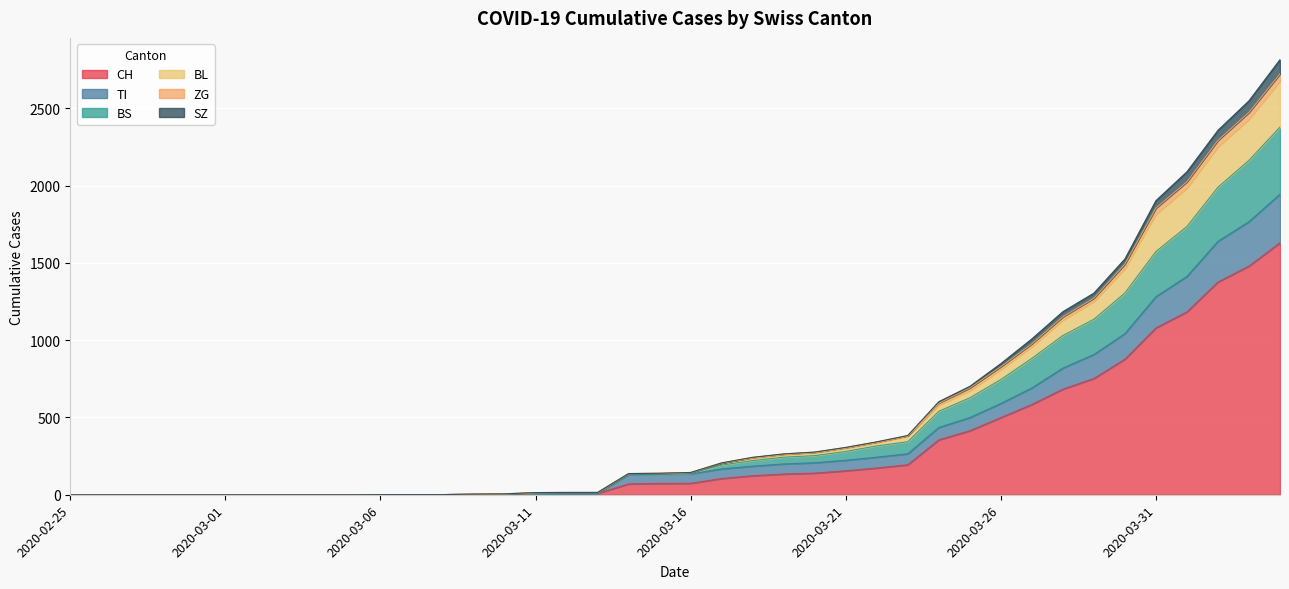

What is the maximum value for CH?

1630